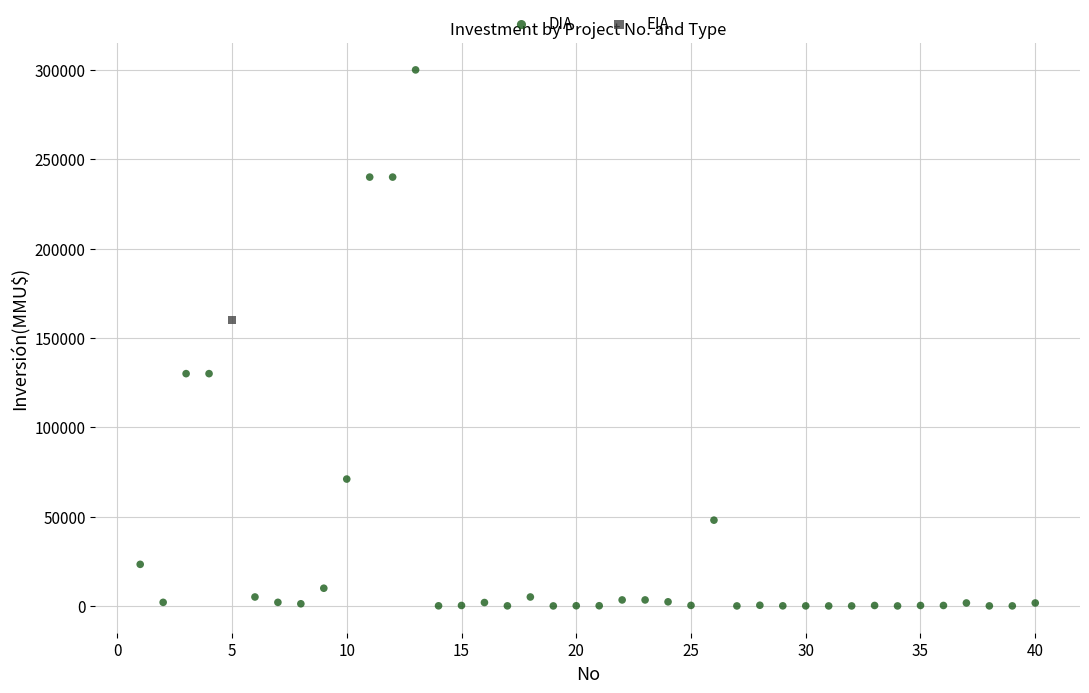

What are all the series names shown in the legend?

DIA, EIA